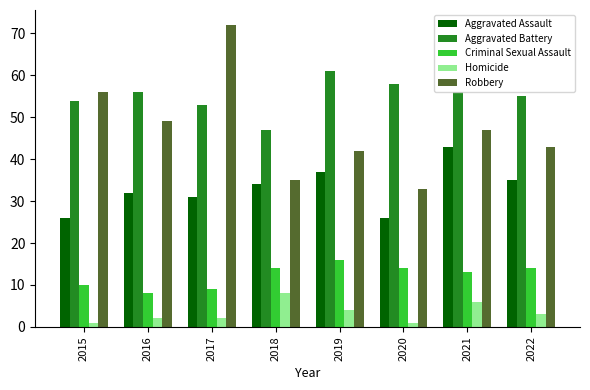

Where is Robbery nearest to the value 52?

2016